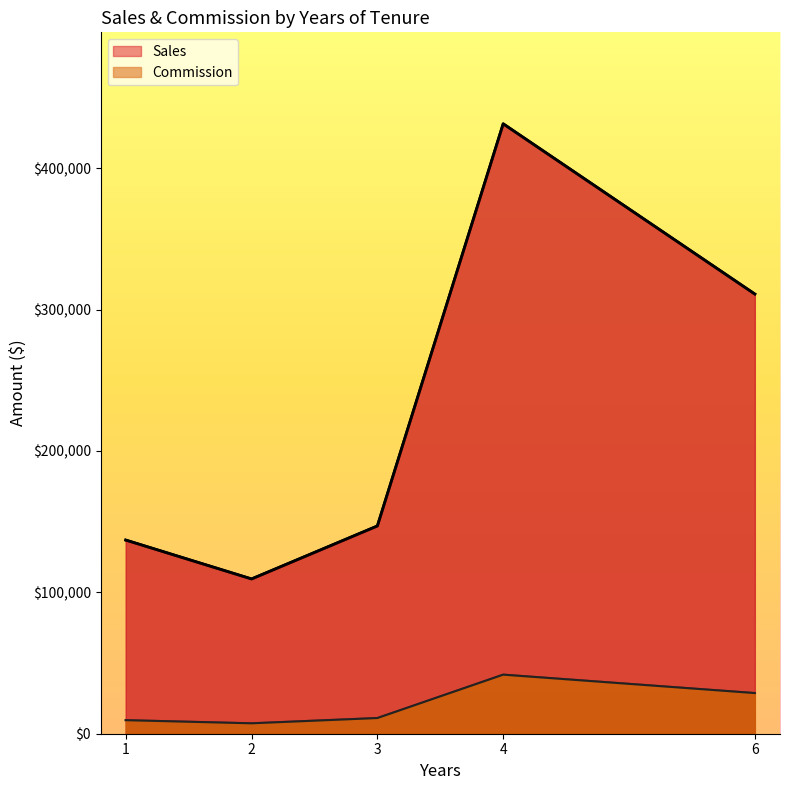

What is the label of the 10th point from the right?

1